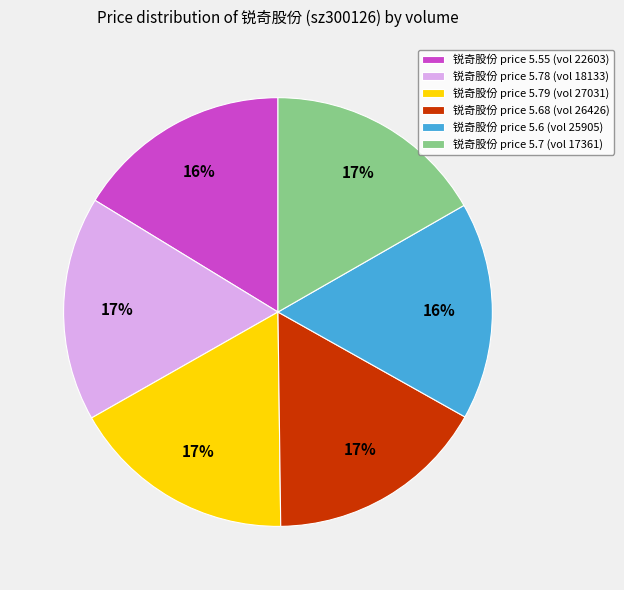

To the nearest percent, what portion does 锐奇股份 price 5.79 (vol 27031) represent?

17%